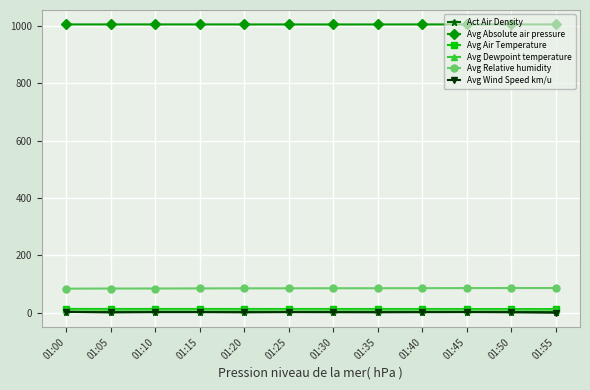

Is it true that Avg Relative humidity equals 85.7 at 01:40?

True